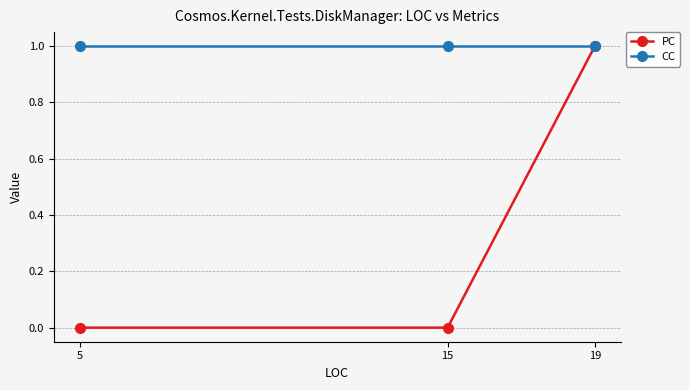

Is it true that CC equals 1 at 15?

True